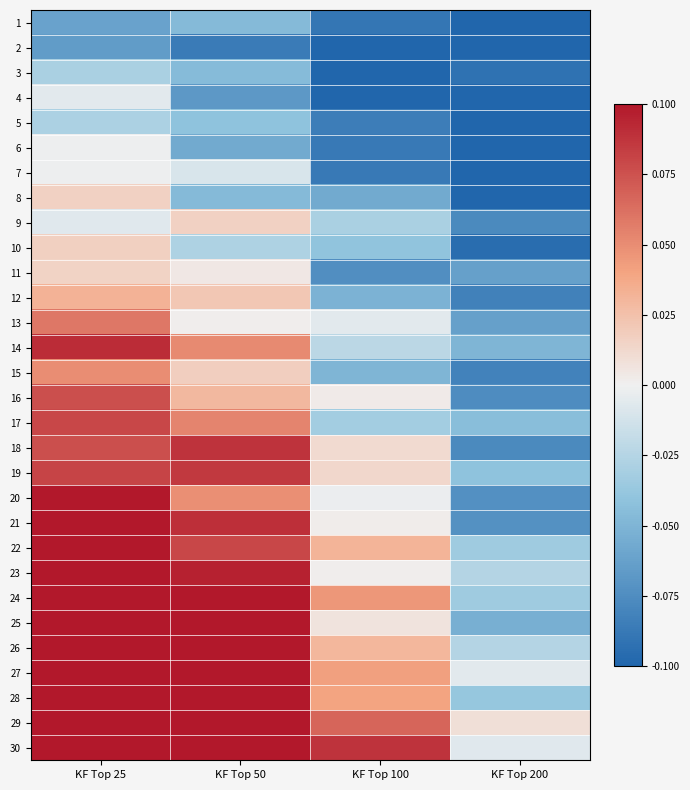

Reading left to right, extract all data points from this chart.

1: KF Top 25=-0.1	KF Top 50=-0.0	KF Top 100=-0.1	KF Top 200=-0.1
2: KF Top 25=-0.1	KF Top 50=-0.1	KF Top 100=-0.1	KF Top 200=-0.1
3: KF Top 25=-0.0	KF Top 50=-0.0	KF Top 100=-0.1	KF Top 200=-0.1
4: KF Top 25=-0.0	KF Top 50=-0.1	KF Top 100=-0.1	KF Top 200=-0.1
5: KF Top 25=-0.0	KF Top 50=-0.0	KF Top 100=-0.1	KF Top 200=-0.1
6: KF Top 25=-0.0	KF Top 50=-0.1	KF Top 100=-0.1	KF Top 200=-0.1
7: KF Top 25=-0.0	KF Top 50=-0.0	KF Top 100=-0.1	KF Top 200=-0.1
8: KF Top 25=0.0	KF Top 50=-0.0	KF Top 100=-0.1	KF Top 200=-0.1
9: KF Top 25=-0.0	KF Top 50=0.0	KF Top 100=-0.0	KF Top 200=-0.1
10: KF Top 25=0.0	KF Top 50=-0.0	KF Top 100=-0.0	KF Top 200=-0.1
11: KF Top 25=0.0	KF Top 50=0.0	KF Top 100=-0.1	KF Top 200=-0.1
12: KF Top 25=0.0	KF Top 50=0.0	KF Top 100=-0.1	KF Top 200=-0.1
13: KF Top 25=0.1	KF Top 50=0.0	KF Top 100=-0.0	KF Top 200=-0.1
14: KF Top 25=0.1	KF Top 50=0.1	KF Top 100=-0.0	KF Top 200=-0.0
15: KF Top 25=0.0	KF Top 50=0.0	KF Top 100=-0.0	KF Top 200=-0.1
16: KF Top 25=0.1	KF Top 50=0.0	KF Top 100=0.0	KF Top 200=-0.1
17: KF Top 25=0.1	KF Top 50=0.1	KF Top 100=-0.0	KF Top 200=-0.0
18: KF Top 25=0.1	KF Top 50=0.1	KF Top 100=0.0	KF Top 200=-0.1
19: KF Top 25=0.1	KF Top 50=0.1	KF Top 100=0.0	KF Top 200=-0.0
20: KF Top 25=0.1	KF Top 50=0.0	KF Top 100=-0.0	KF Top 200=-0.1
21: KF Top 25=0.1	KF Top 50=0.1	KF Top 100=0.0	KF Top 200=-0.1
22: KF Top 25=0.1	KF Top 50=0.1	KF Top 100=0.0	KF Top 200=-0.0
23: KF Top 25=0.1	KF Top 50=0.1	KF Top 100=0.0	KF Top 200=-0.0
24: KF Top 25=0.1	KF Top 50=0.1	KF Top 100=0.0	KF Top 200=-0.0
25: KF Top 25=0.1	KF Top 50=0.1	KF Top 100=0.0	KF Top 200=-0.1
26: KF Top 25=0.1	KF Top 50=0.1	KF Top 100=0.0	KF Top 200=-0.0
27: KF Top 25=0.1	KF Top 50=0.1	KF Top 100=0.0	KF Top 200=-0.0
28: KF Top 25=0.1	KF Top 50=0.1	KF Top 100=0.0	KF Top 200=-0.0
29: KF Top 25=0.1	KF Top 50=0.1	KF Top 100=0.1	KF Top 200=0.0
30: KF Top 25=0.1	KF Top 50=0.1	KF Top 100=0.1	KF Top 200=-0.0